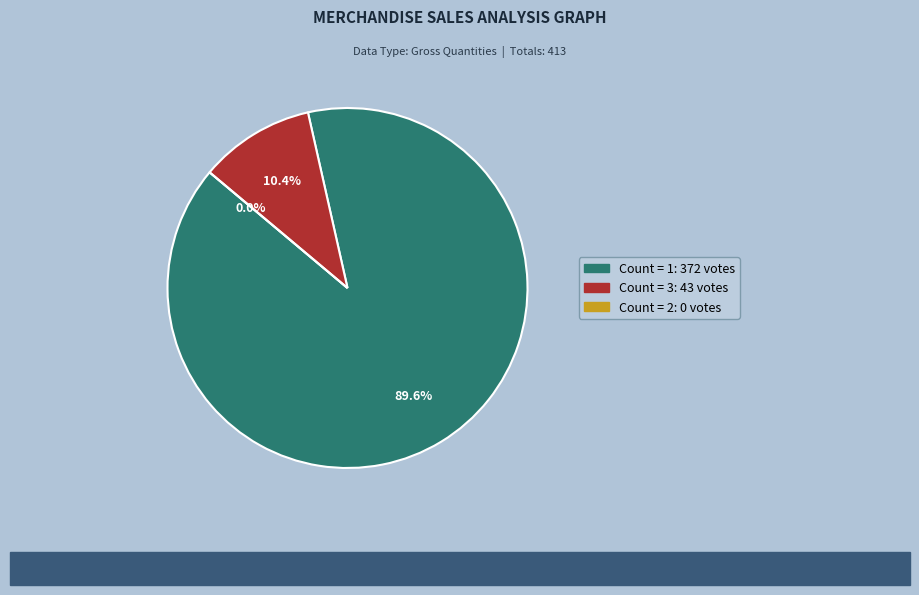

The 1 slice represents 8% of the pie. True or false?

False